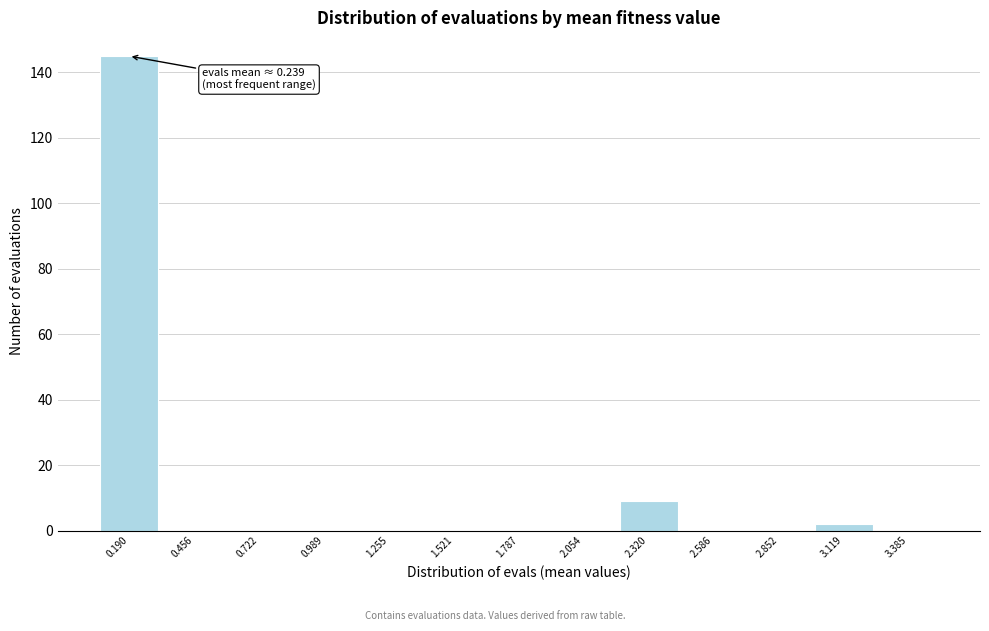

Over which range of the x-axis is the bar tallest?

0.05 to 0.30